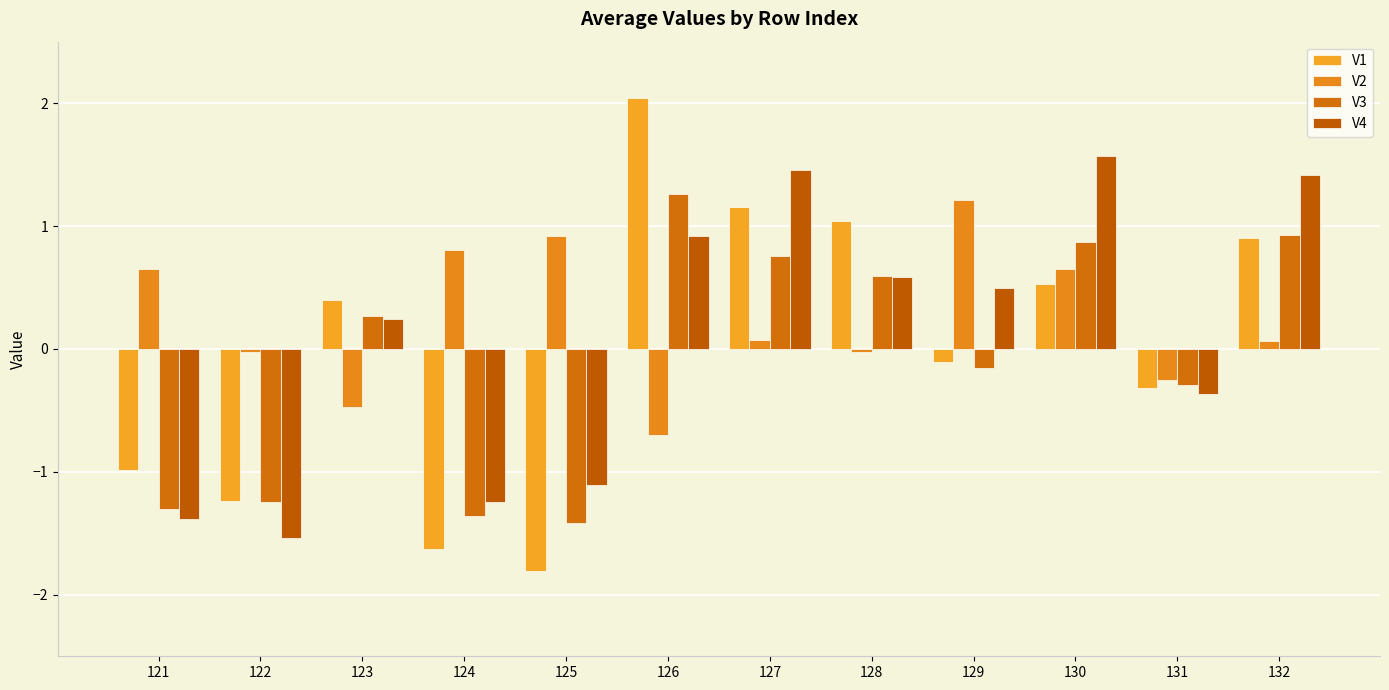

List the labels in order of V1 value, smallest first.

125, 124, 122, 121, 131, 129, 123, 130, 132, 128, 127, 126